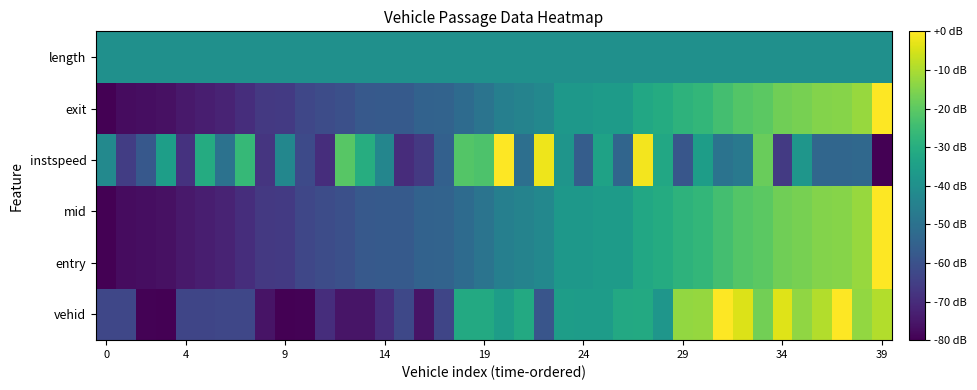

At which category is the sum across all series the highest?

39